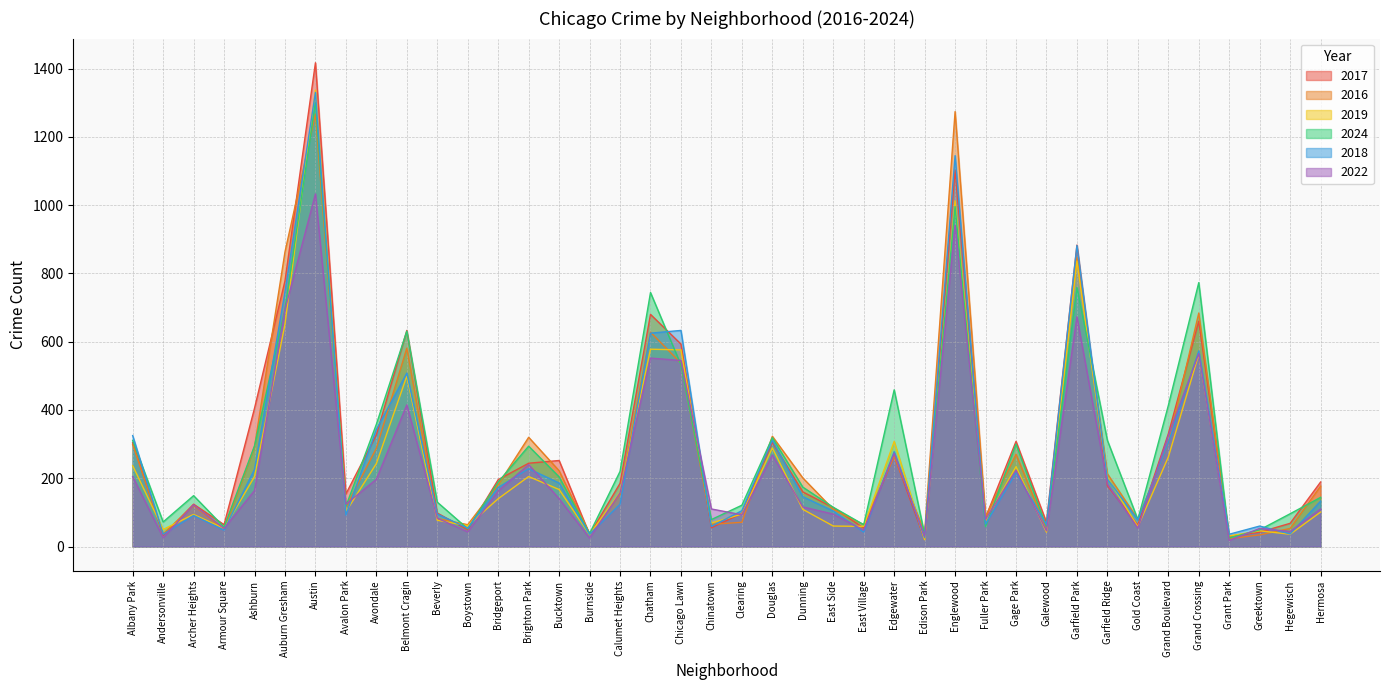

What is the sum of the 2018 values at Hermosa and East Village?

175